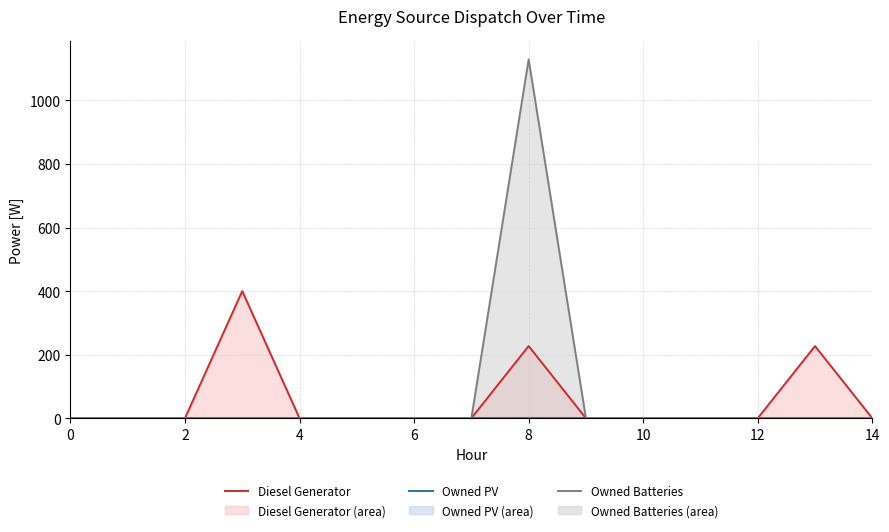

True or false: Owned Batteries and Diesel Generator intersect in this chart.

False